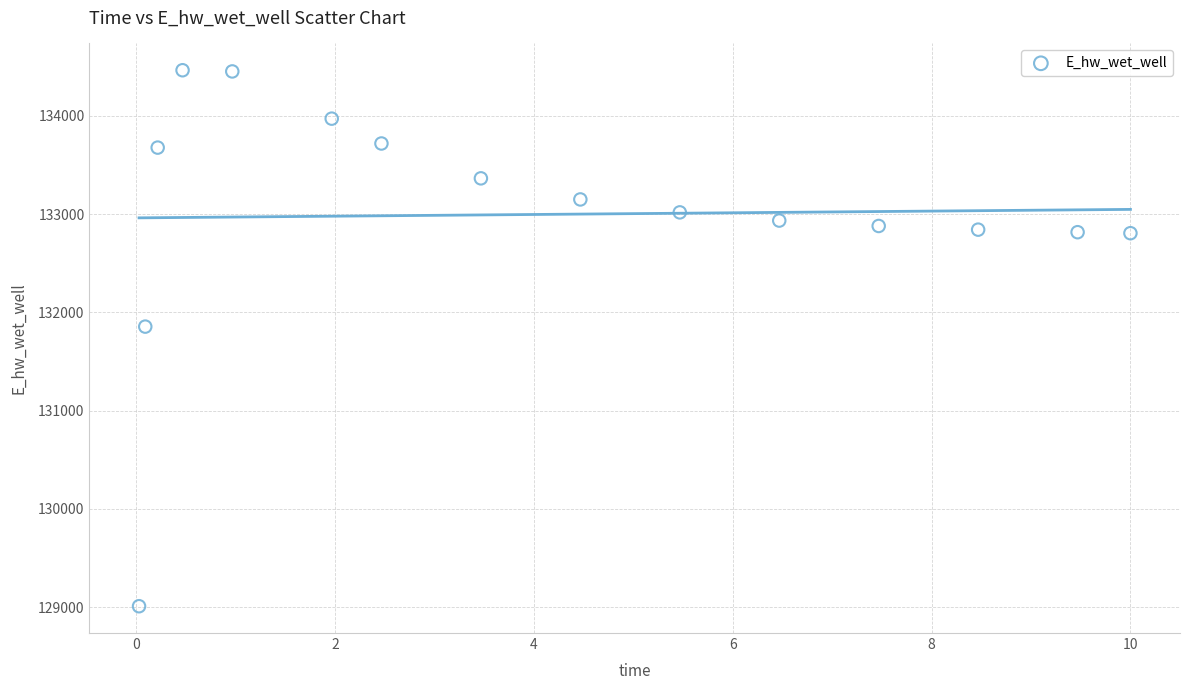

What is the range of Y values (max minus min)?

5455.5